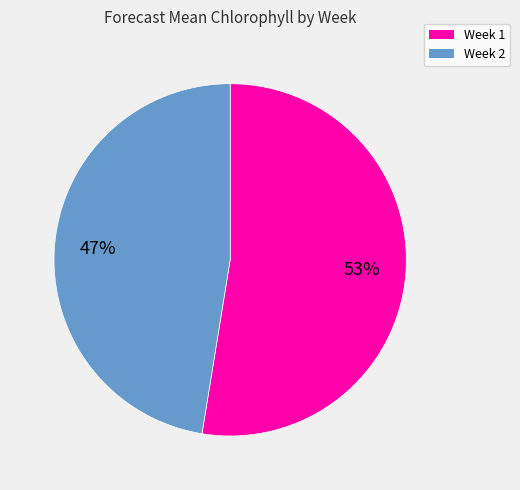

Which slice is the smallest?

Week 2